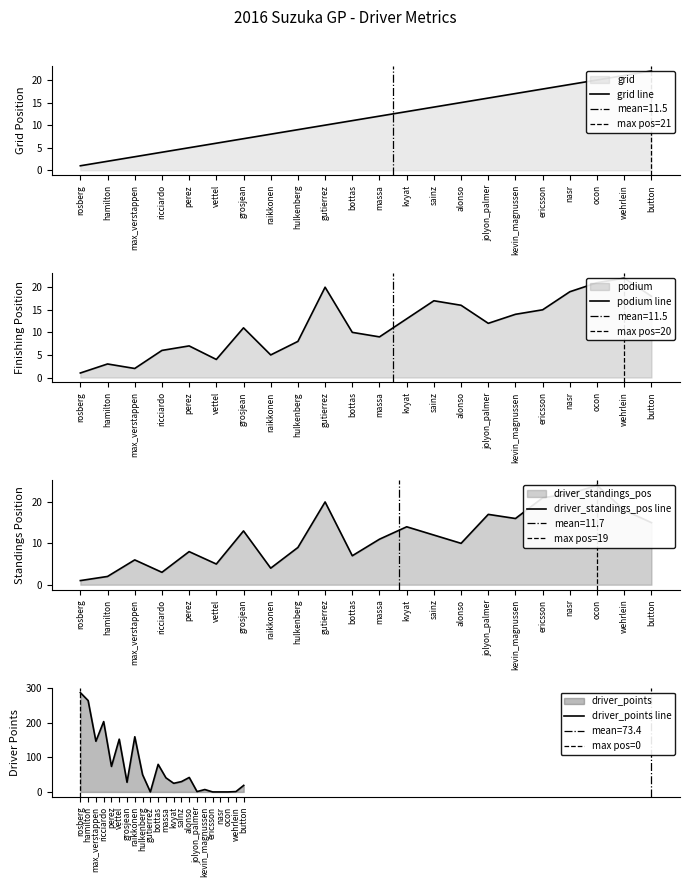

Between kevin_magnussen and grosjean, which is larger?

kevin_magnussen